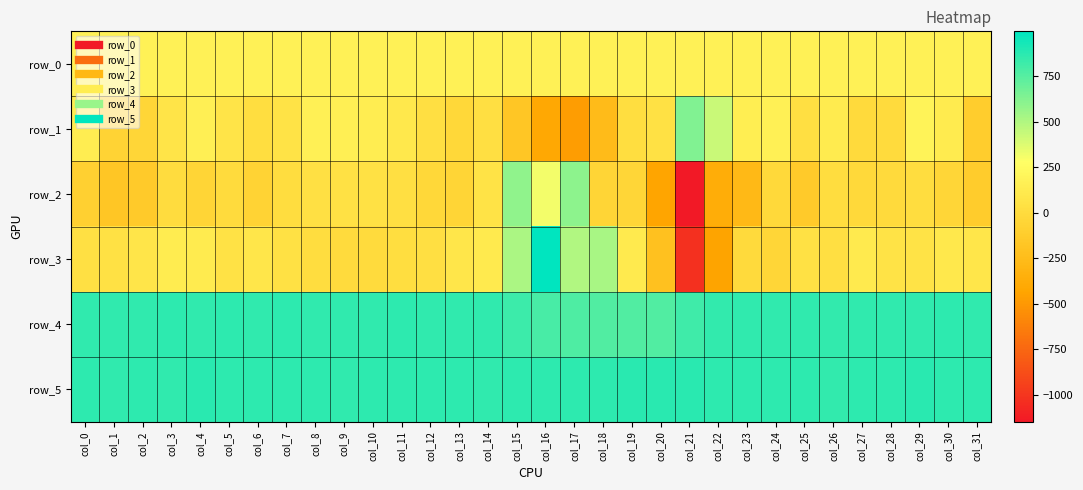

At which label does row_5 first exceed 864?

col_0